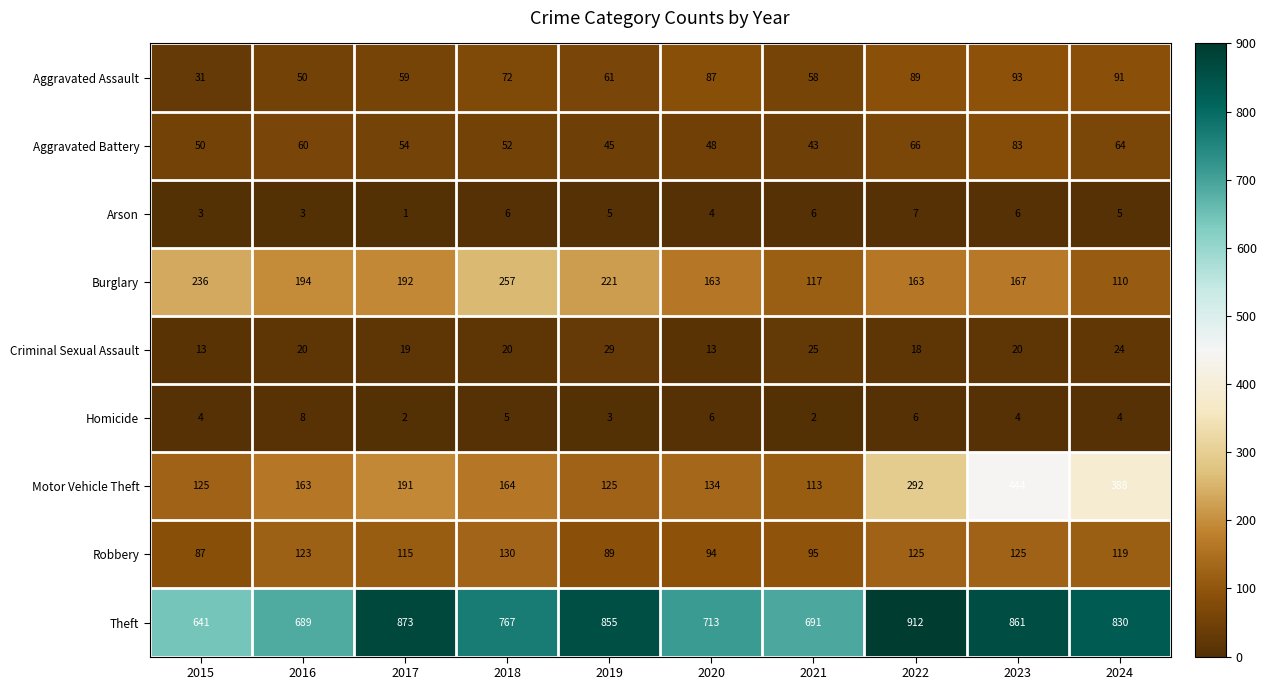

The Robbery series shows 210 at 2016. True or false?

False